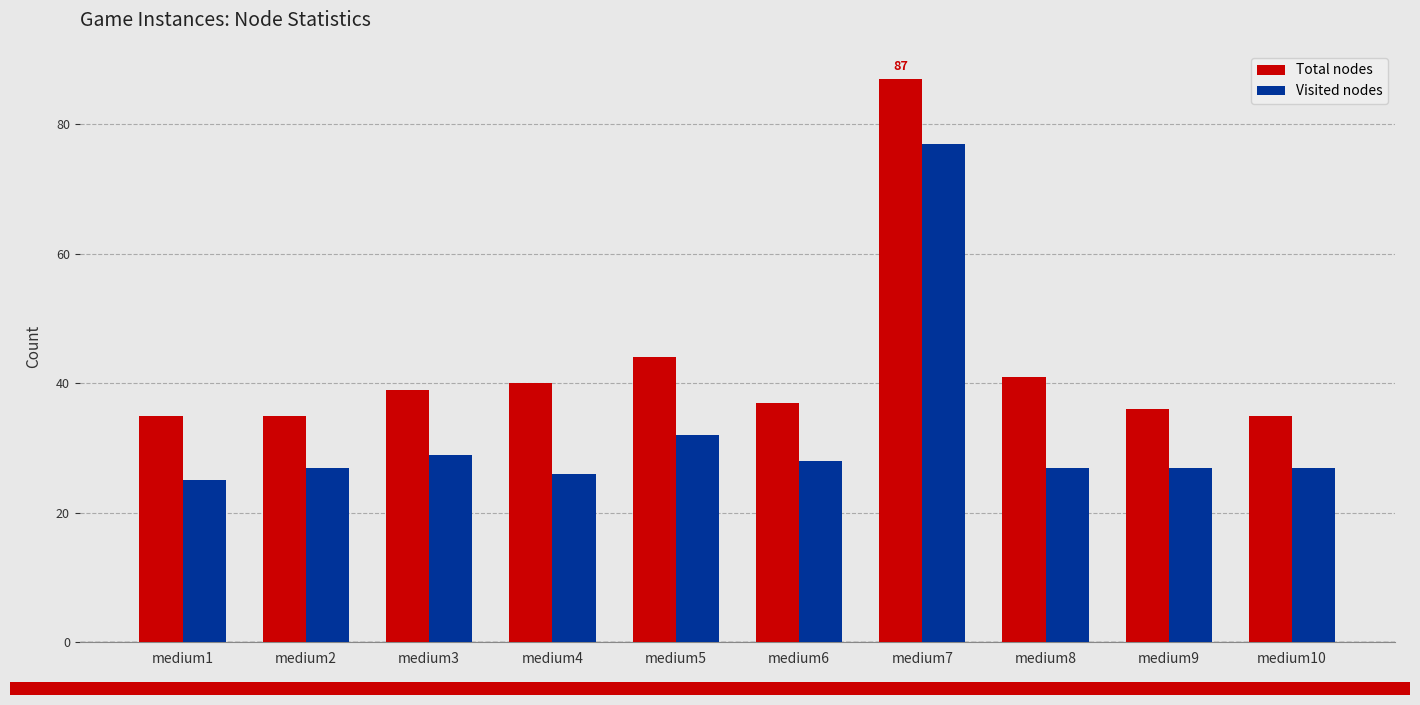

The Visited nodes series shows 25 at medium1. True or false?

True